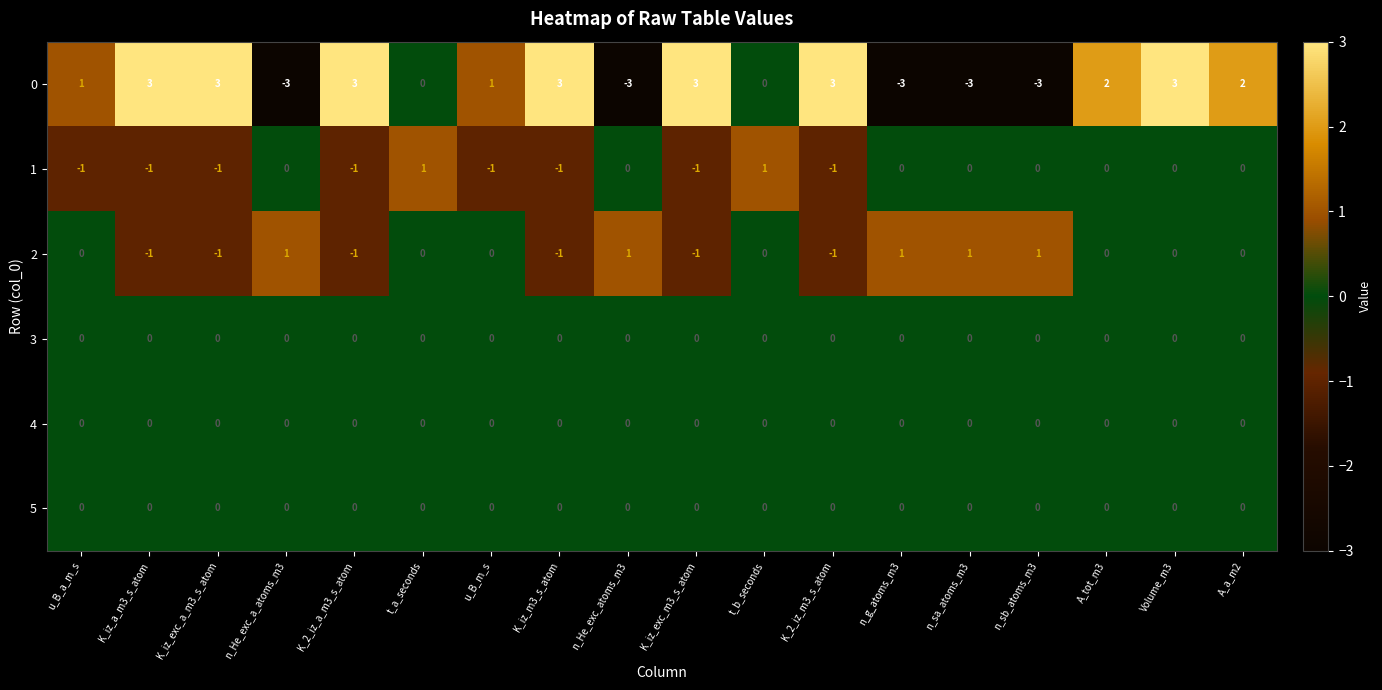

Count the 1 values in the range -1 to 0.

16